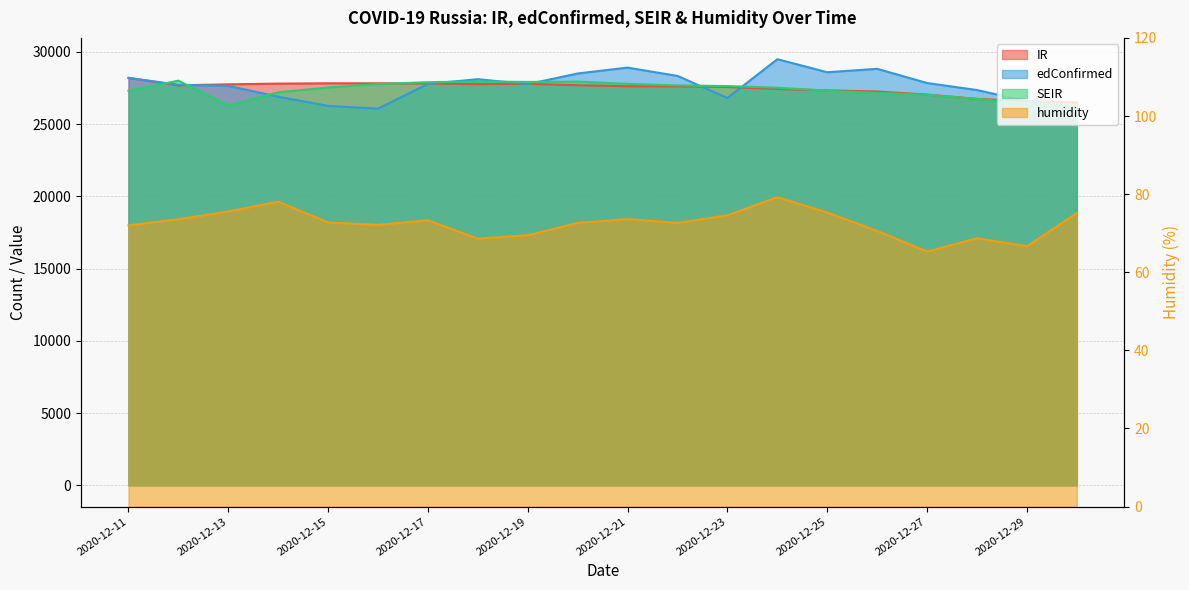

How many values in the edConfirmed series are below 27787?

10